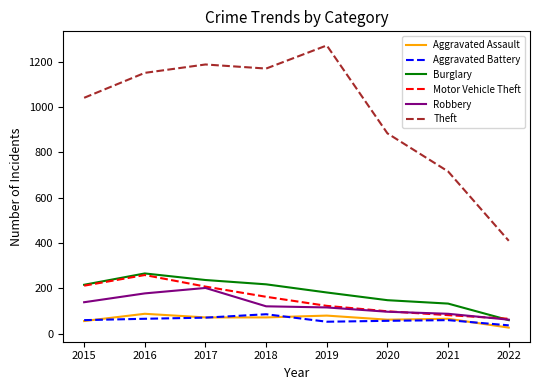

Which series has the widest spread of values?

Theft